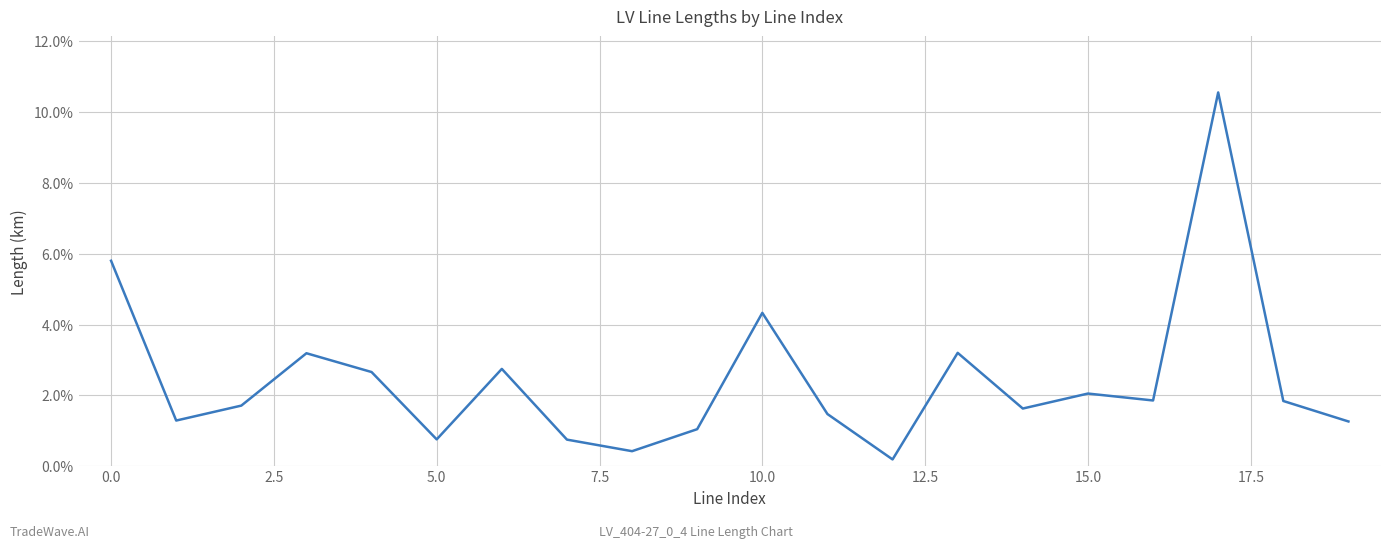

Does the chart display data point markers on the line(s)?

No